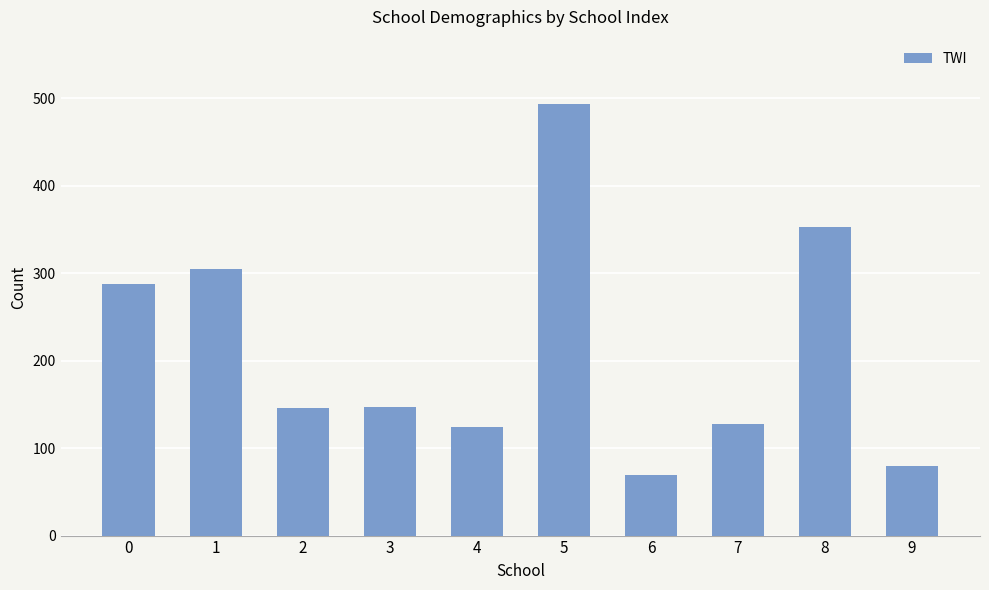

Is it true that the value at 8 is 353?

True